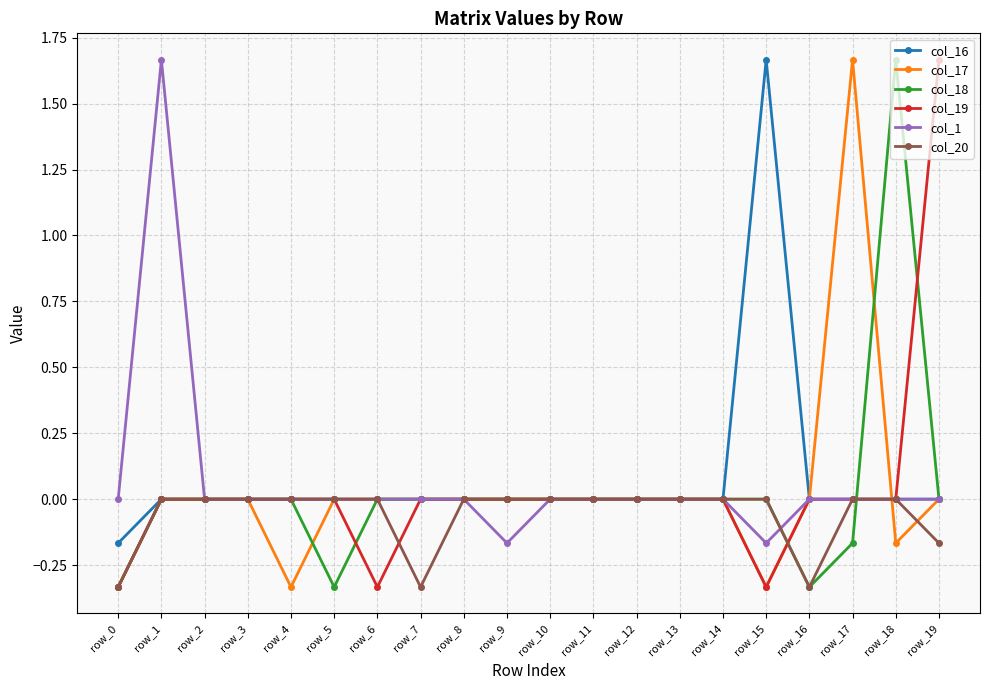

True or false: col_16 has a value of 0.0 at row_4.

True